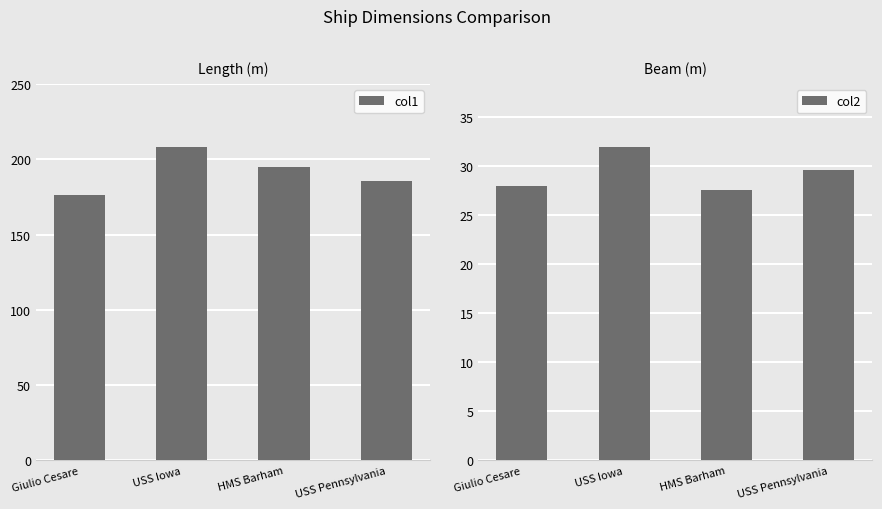

How many groups of bars are there?

4